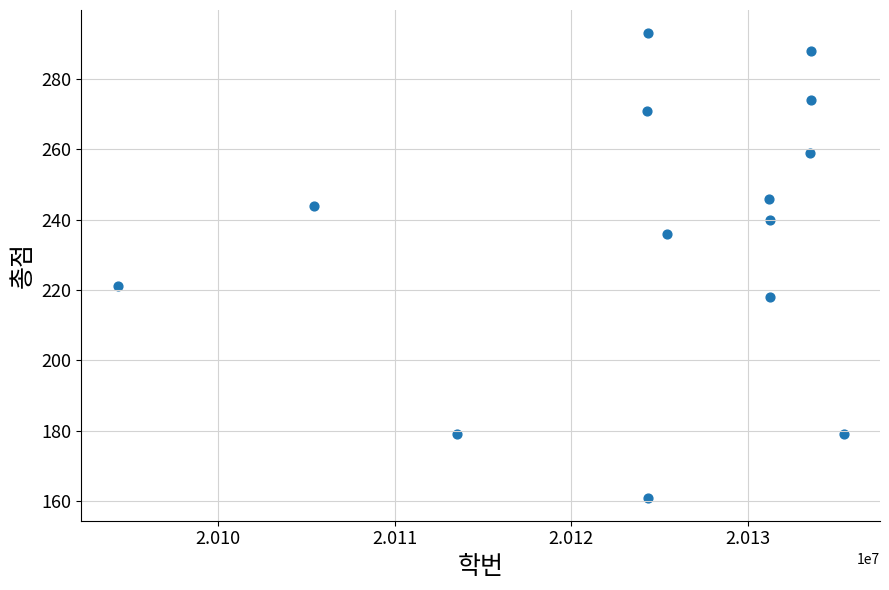

What is the range of Y values (max minus min)?

132